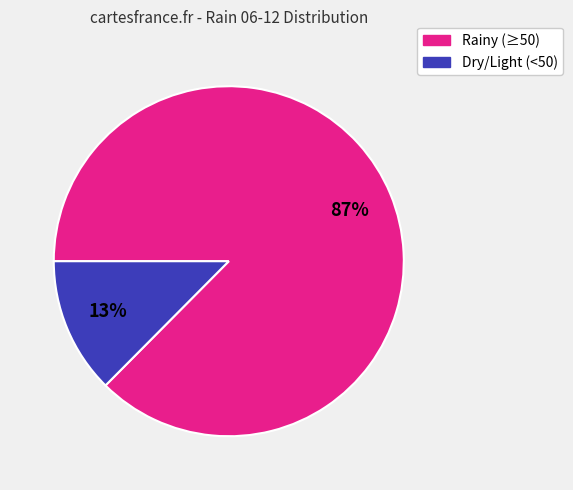

To the nearest percent, what is the average slice percentage?

50%